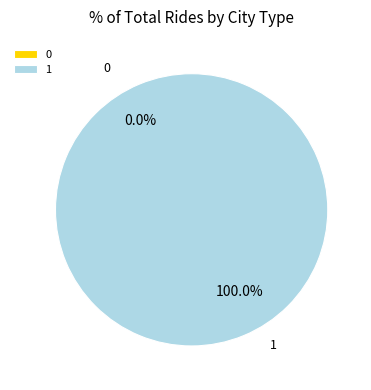

The 0 slice represents 0% of the pie. True or false?

True